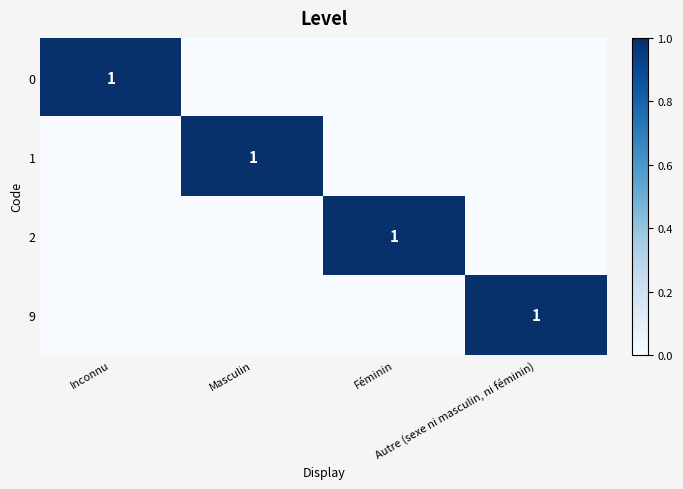

True or false: 2 has a value of 0 at Féminin.

False